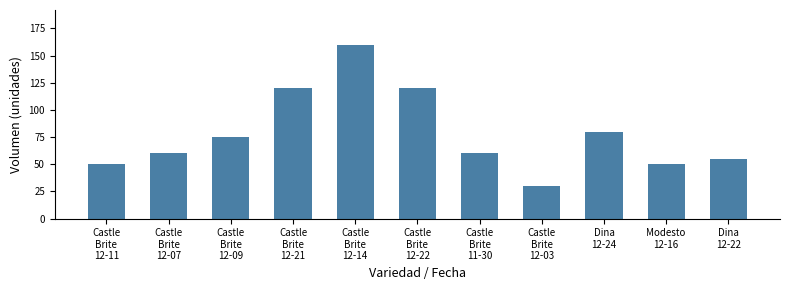

Approximately how many times larger is the value at Dina
12-22 compared to Castle
Brite
12-11?

1.1